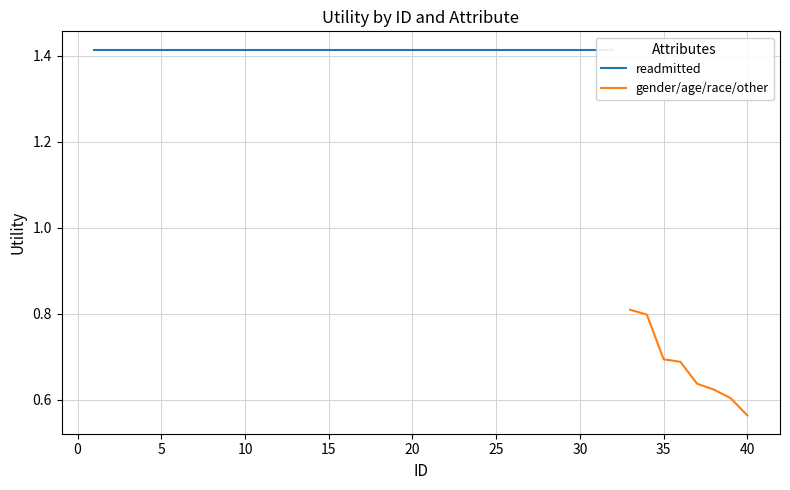

The gender/age/race/other series shows 0.2 at 40. True or false?

False